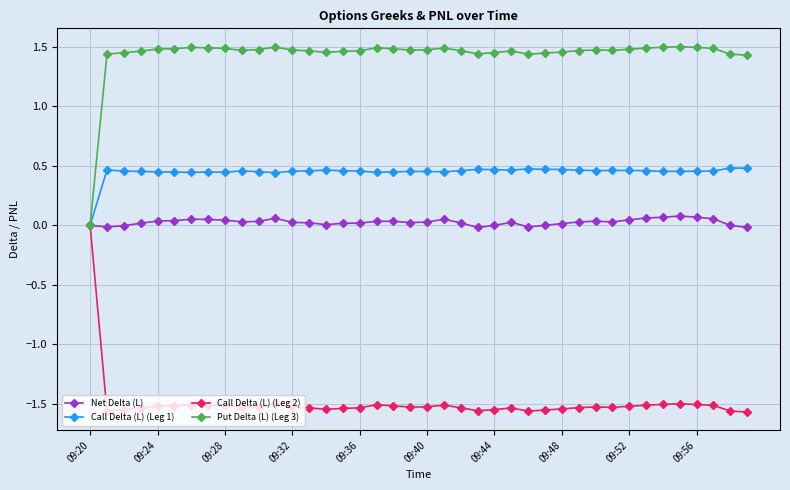

Which series has the largest total across all categories?

Put Delta (L) (Leg 3)